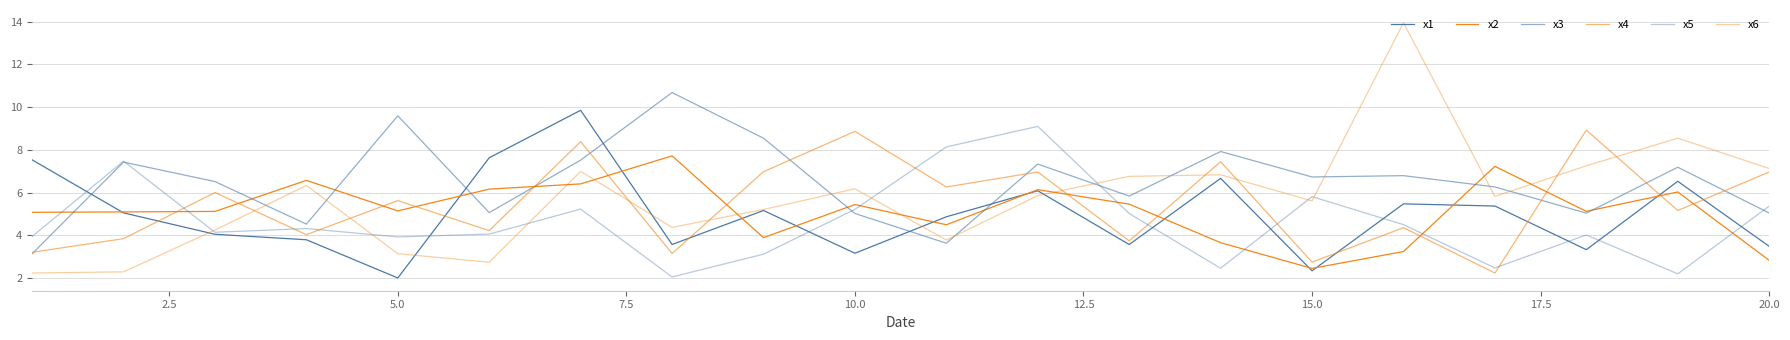

Reading left to right, list all the values displayed in this chart.

x1: 7.5	5.0	4.0	3.8	2.0	7.6	9.9	3.6	5.2	3.2	4.9	6.1	3.6	6.7	2.3	5.5	5.4	3.3	6.5	3.5
x2: 5.1	5.1	5.1	6.6	5.1	6.2	6.4	7.7	3.9	5.4	4.5	6.1	5.5	3.7	2.4	3.2	7.2	5.1	6.0	2.8
x3: 3.1	7.4	6.5	4.5	9.6	5.1	7.5	10.7	8.5	5.0	3.6	7.3	5.8	7.9	6.7	6.8	6.3	5.0	7.2	5.0
x4: 3.2	3.8	6.0	4.0	5.6	4.2	8.4	3.1	7.0	8.9	6.3	7.0	3.7	7.4	2.7	4.4	2.2	8.9	5.2	7.0
x5: 3.9	7.5	4.1	4.3	3.9	4.1	5.2	2.0	3.1	5.2	8.1	9.1	5.0	2.5	5.8	4.5	2.5	4.0	2.2	5.4
x6: 2.2	2.3	4.2	6.3	3.1	2.7	7.0	4.4	5.2	6.2	3.8	5.9	6.8	6.8	5.6	14.0	5.8	7.3	8.5	7.1